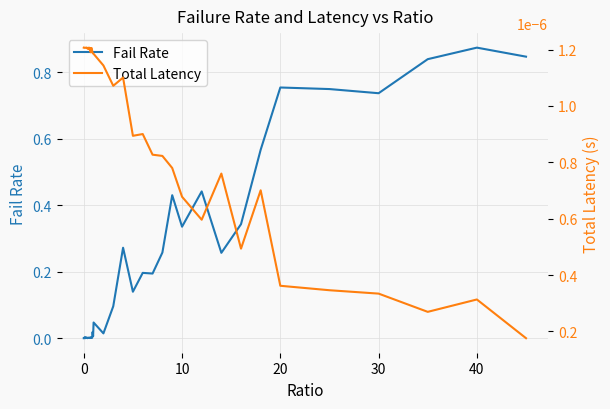

Reading left to right, what are all the values shown in this chart?

Fail Rate: 0.0	0.0	0.0	0.0	0.0	0.0	0.0	0.0	0.0	0.0	0.0	0.0	0.0	0.0	0.0	0.0	0.0	0.0	0.0	0.0	0.0	0.0	0.1	0.3	0.1	0.2	0.2	0.3	0.4	0.3	0.4	0.3	0.3	0.6	0.8	0.7	0.7	0.8	0.9	0.8
Total Latency: 0.0	0.0	0.0	0.0	0.0	0.0	0.0	0.0	0.0	0.0	0.0	0.0	0.0	0.0	0.0	0.0	0.0	0.0	0.0	0.0	0.0	0.0	0.0	0.0	0.0	0.0	0.0	0.0	0.0	0.0	0.0	0.0	0.0	0.0	0.0	0.0	0.0	0.0	0.0	0.0